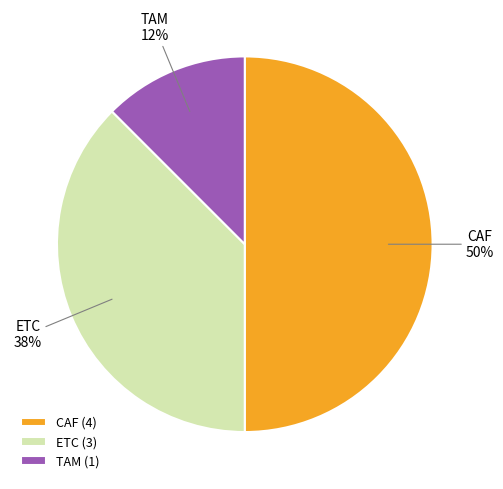

To the nearest percent, what is the average slice percentage?

33%